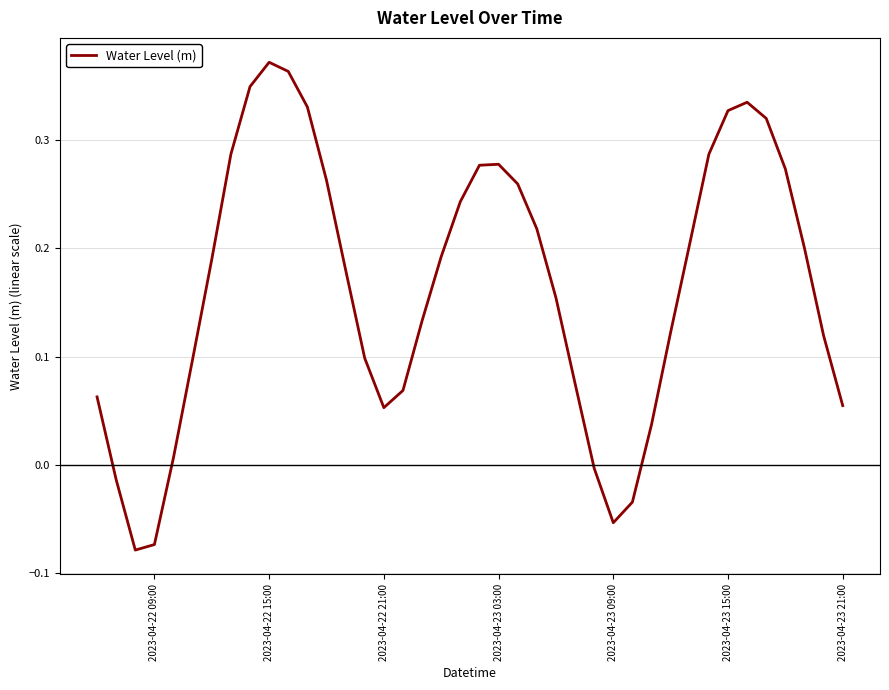

What is the difference between the maximum and minimum values?

0.5